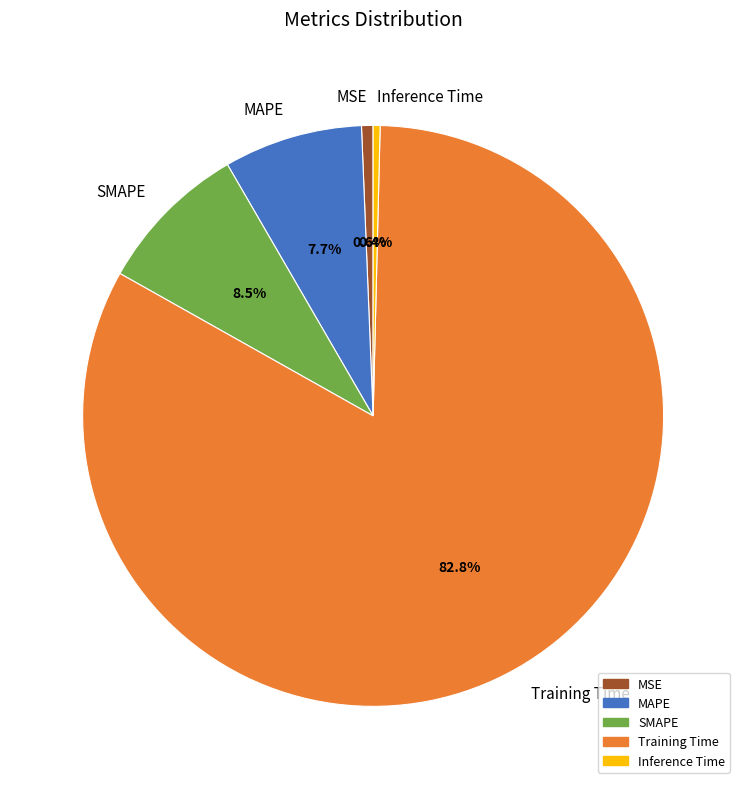

To the nearest percent, what is the difference between the Inference Time and SMAPE slice percentages?

8%